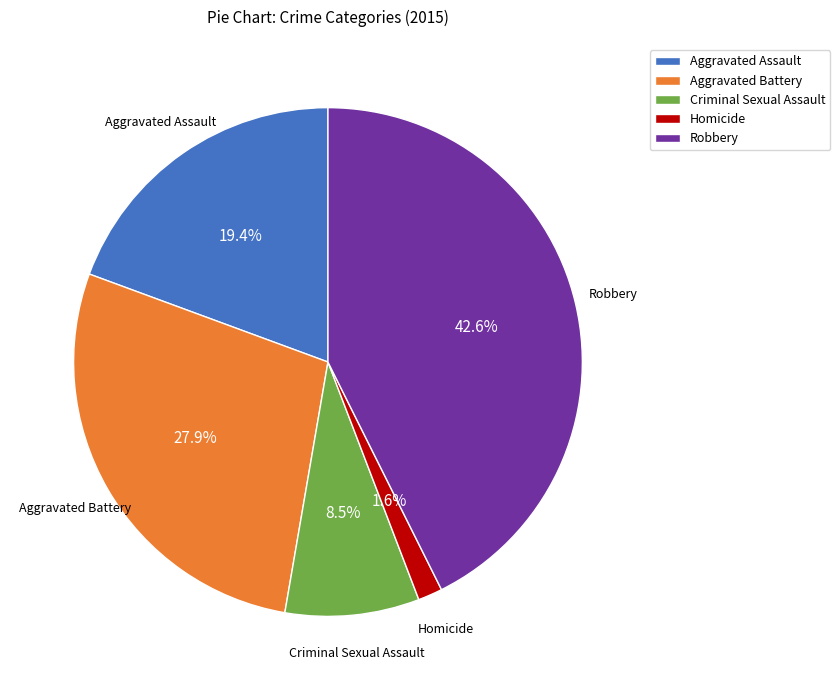

What portion of the pie excludes Homicide?

98.4%